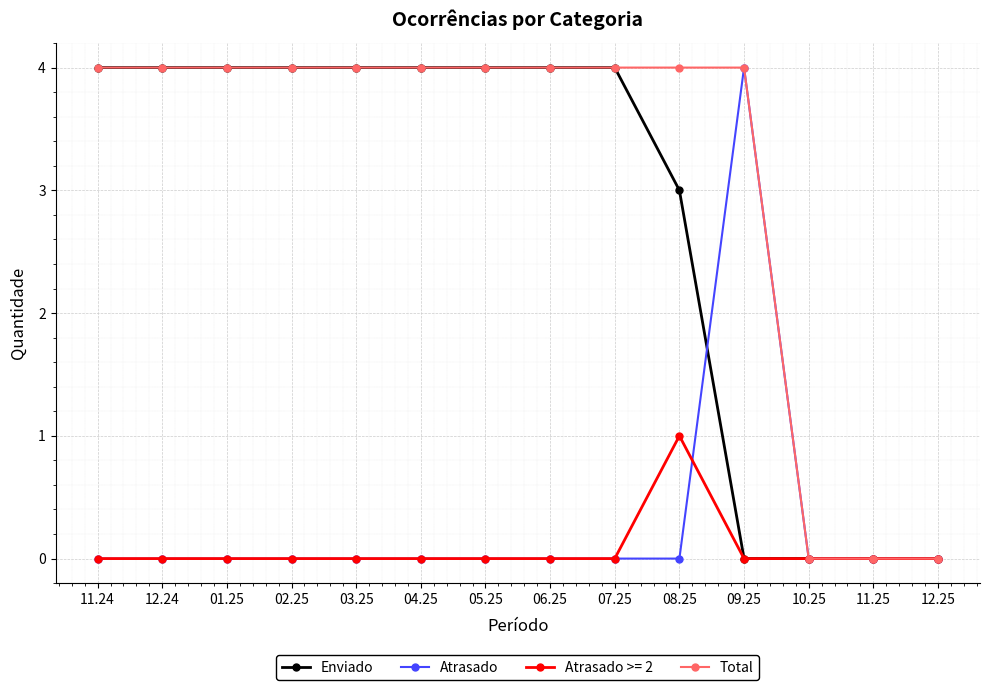

Is it true that Enviado equals 4 at 06.25?

True